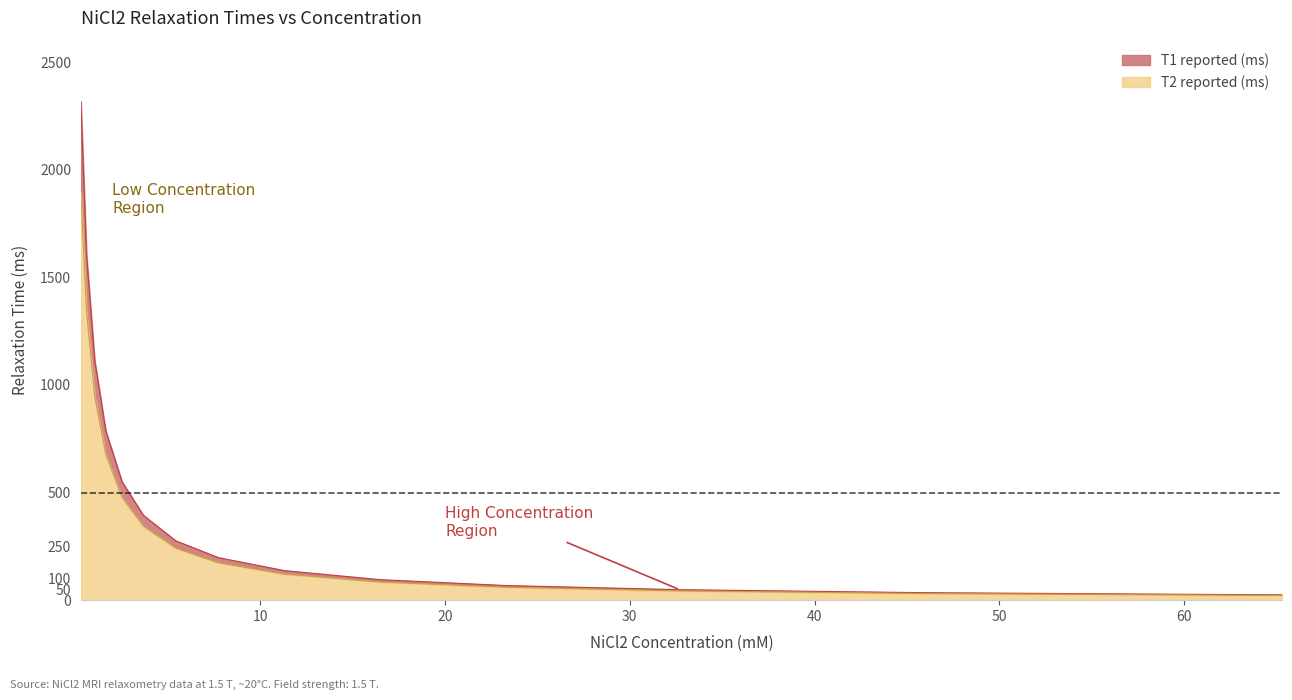

Does the chart have visible grid lines?

No